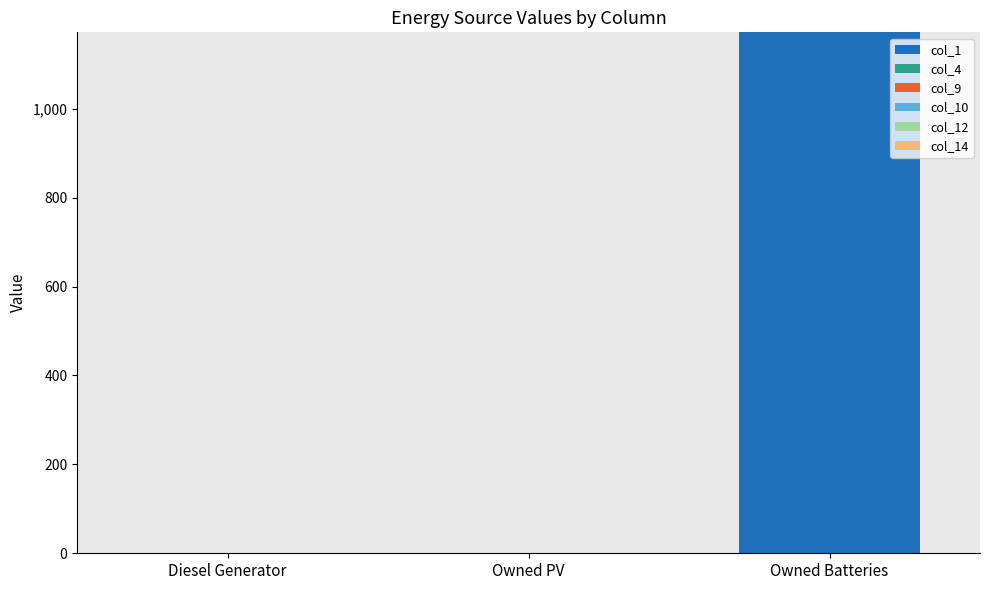

What is the label of the 2nd bar from the right?

Owned PV